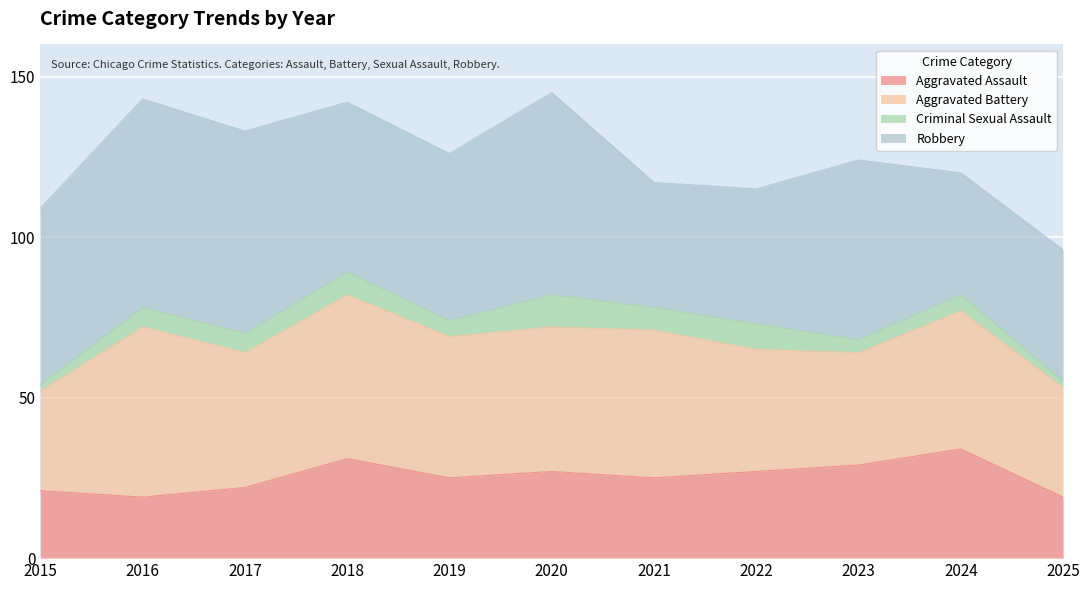

Is it true that Aggravated Assault equals 10 at 2019?

False